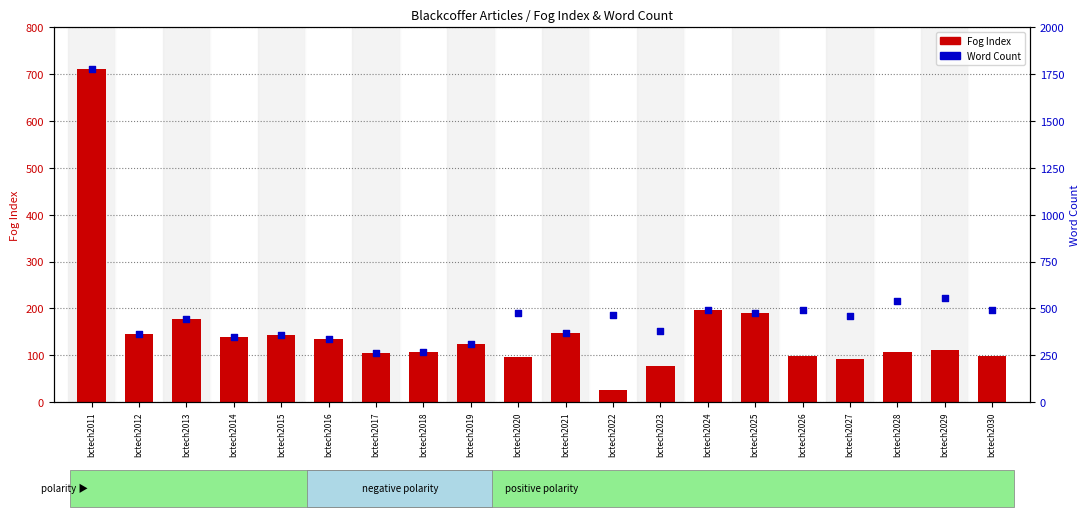

At how many categories does at least one series exceed 172?

20